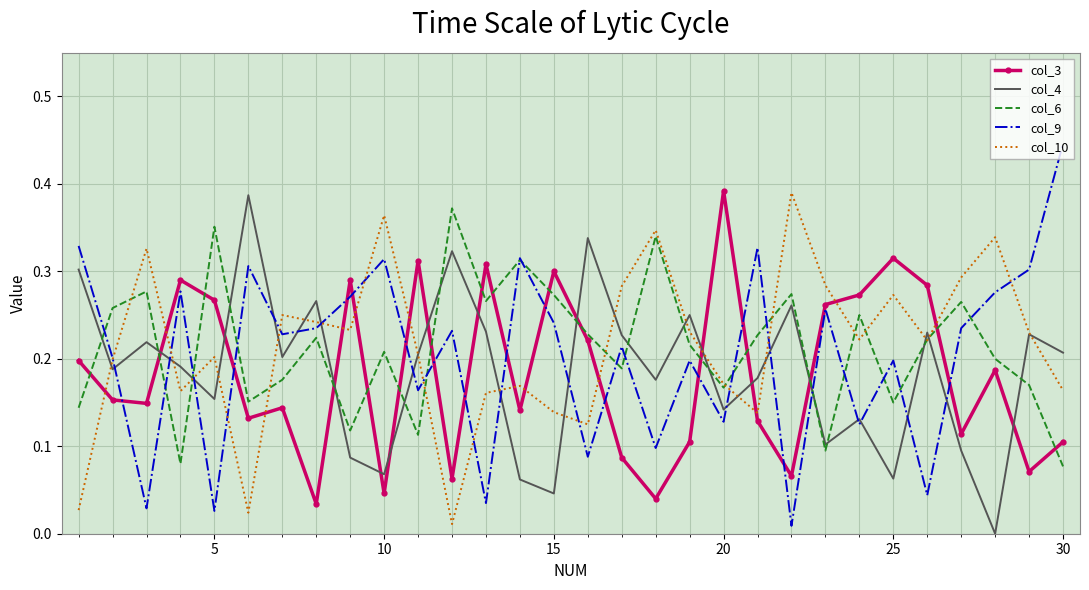

Which series has the largest range (max minus min)?

col_9